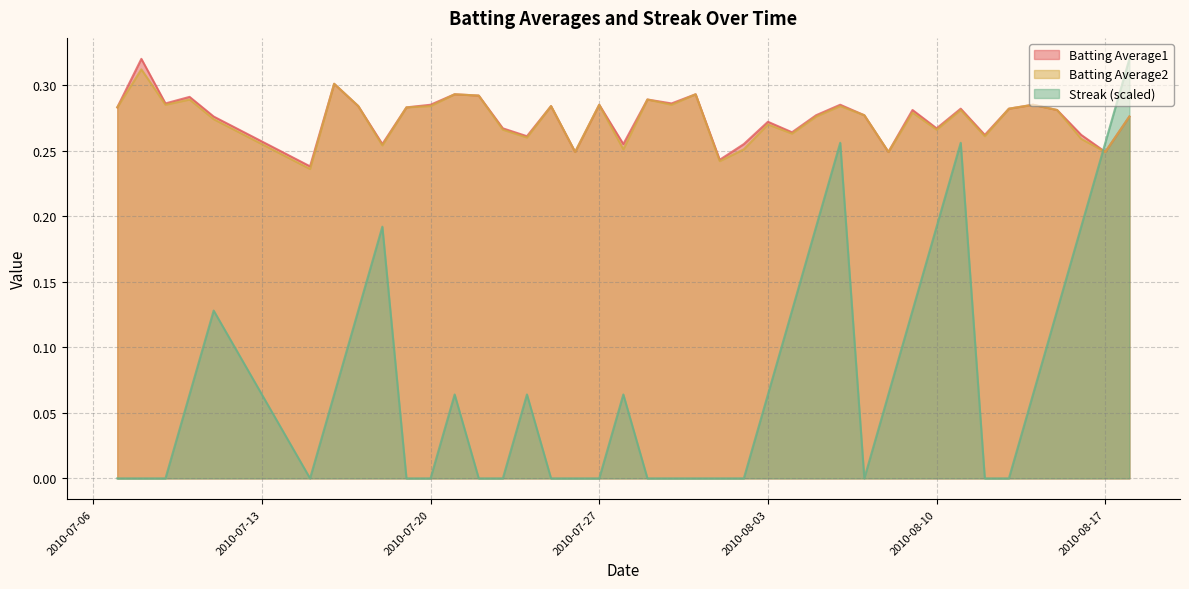

The value of Batting Average1 at 2010-08-10 is 0.1. True or false?

False